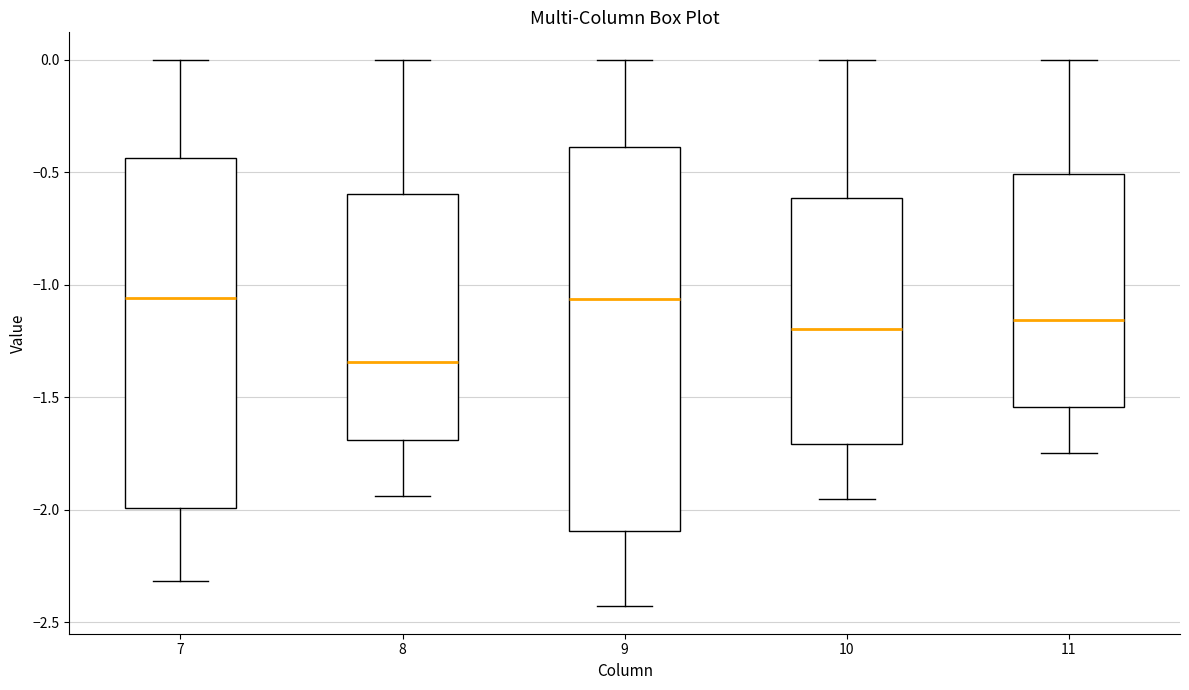

Reading left to right, read every box against the y-axis: the position of its median line, the range the box covers, and the ends of its whiskers. The values are not printed on the chart, so give them approximately, as read against the axis.

7: median -1.05, box -2.00 to -0.45, whiskers -2.30 to 0.00
8: median -1.35, box -1.70 to -0.60, whiskers -1.95 to 0.00
9: median -1.05, box -2.10 to -0.40, whiskers -2.45 to 0.00
10: median -1.20, box -1.70 to -0.60, whiskers -1.95 to 0.00
11: median -1.15, box -1.55 to -0.50, whiskers -1.75 to 0.00